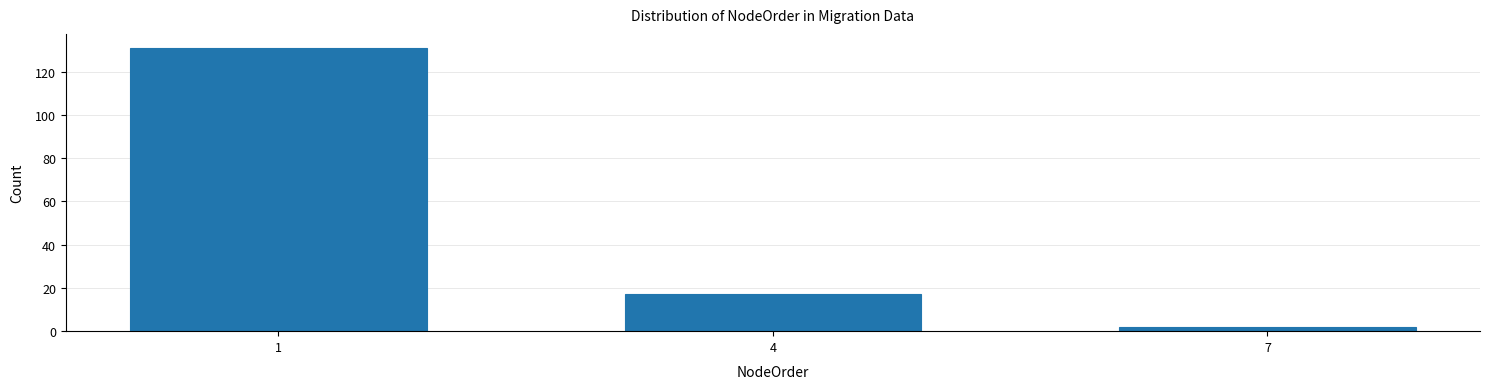

Reading left to right, extract all data points from this chart.

131	17	2